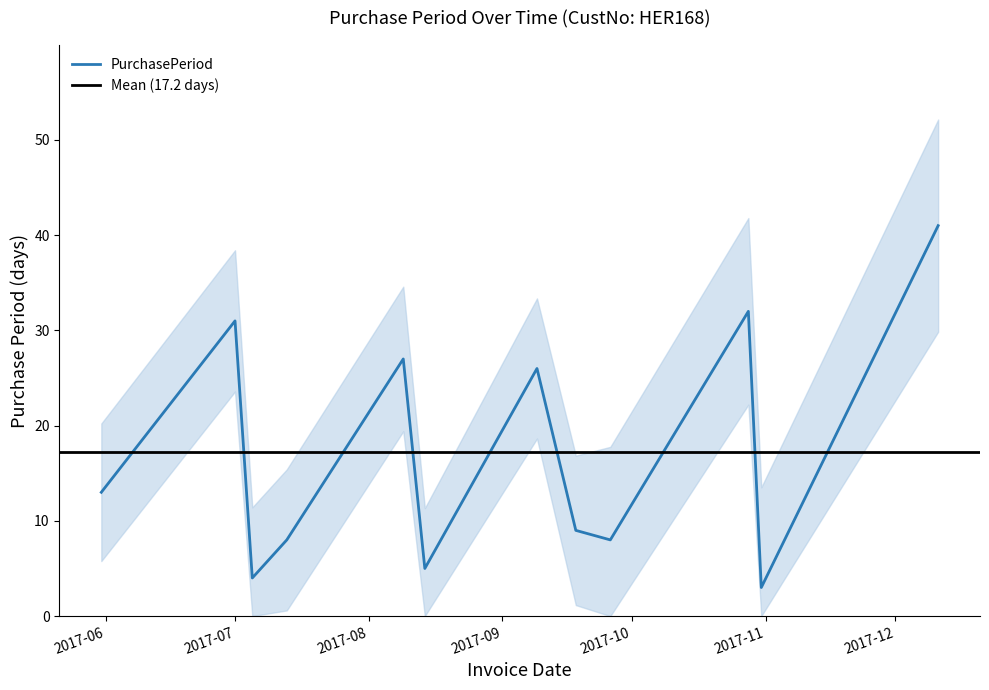

Where is the data nearest to the value 22?

2017-09-09